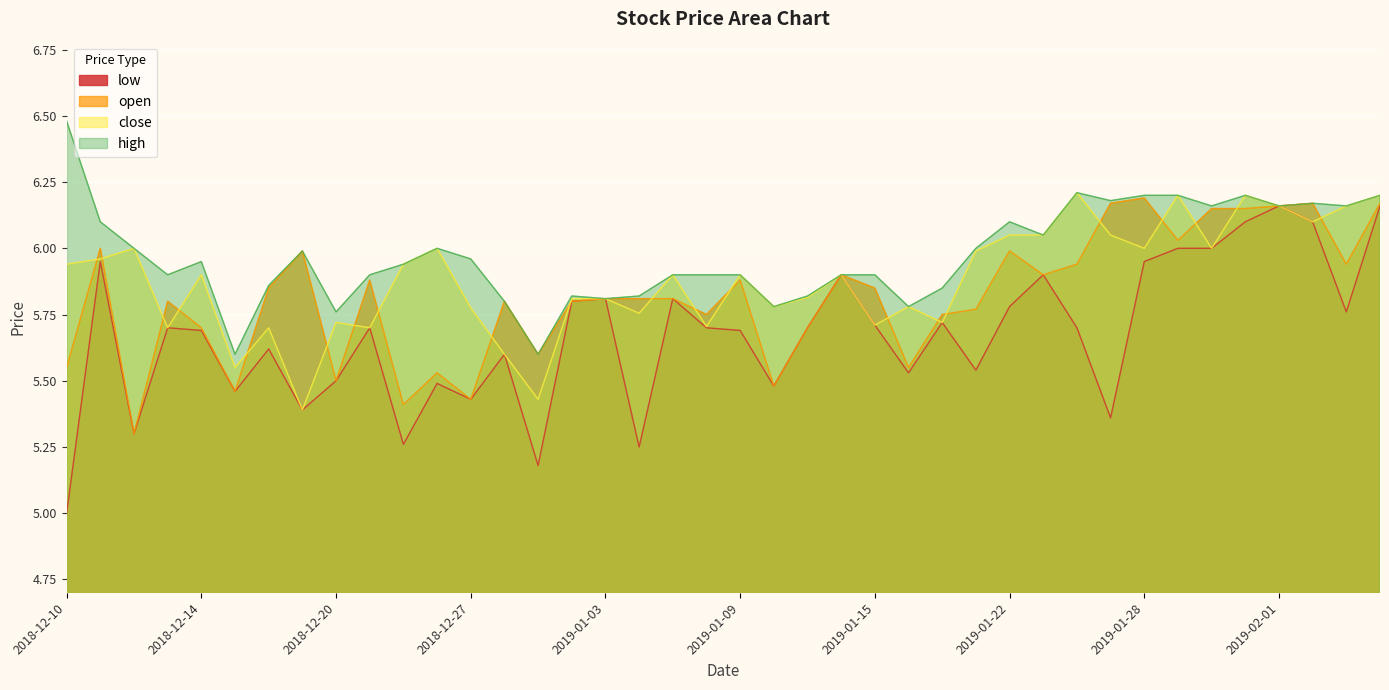

Rank the categories by high value from lowest to highest.

2018-12-17, 2018-12-31, 2018-12-20, 2019-01-10, 2019-01-16, 2018-12-28, 2019-01-03, 2019-01-02, 2019-01-04, 2019-01-11, 2019-01-17, 2018-12-18, 2018-12-13, 2018-12-21, 2019-01-07, 2019-01-08, 2019-01-09, 2019-01-14, 2019-01-15, 2018-12-24, 2018-12-14, 2018-12-27, 2018-12-19, 2018-12-12, 2018-12-26, 2019-01-18, 2019-01-23, 2018-12-11, 2019-01-22, 2019-01-30, 2019-02-01, 2019-02-05, 2019-02-04, 2019-01-25, 2019-01-28, 2019-01-29, 2019-01-31, 2019-02-06, 2019-01-24, 2018-12-10